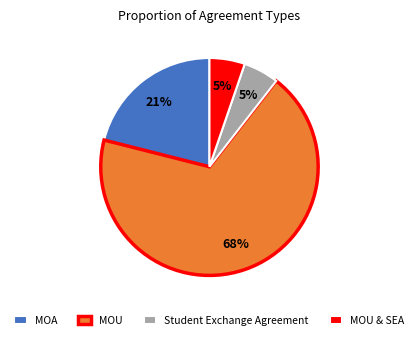

True or false: MOA accounts for 21% of the total.

True